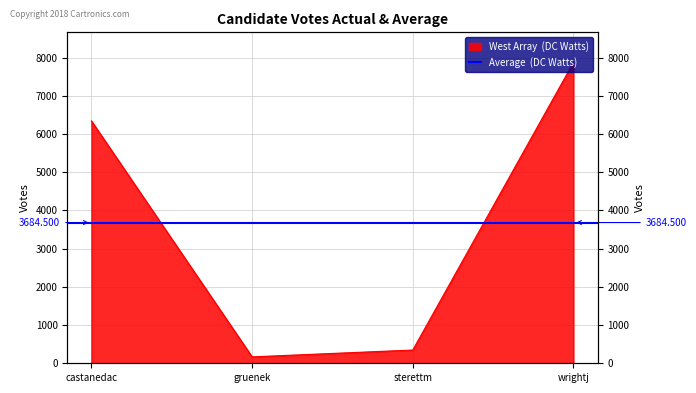

The chart shows a value of 168 at gruenek. True or false?

True